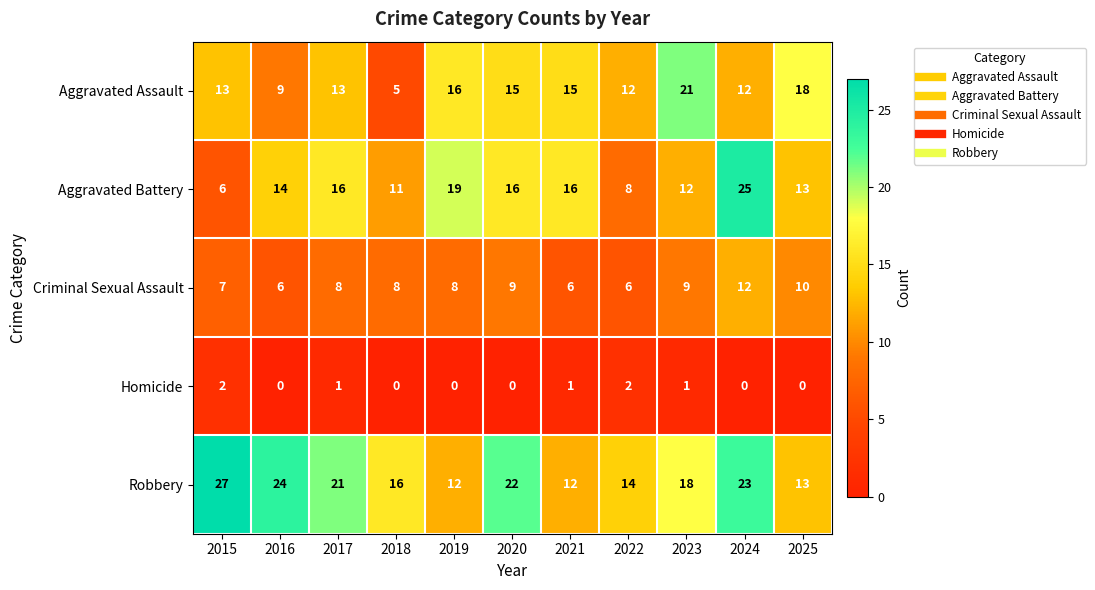

Which label corresponds to the largest value in the chart?

2015